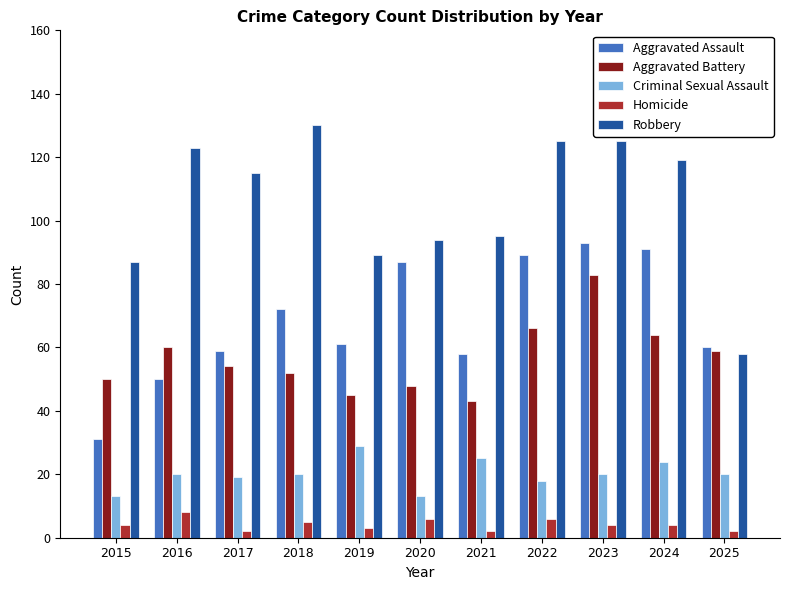

True or false: Aggravated Battery has a value of 60 at 2016.

True